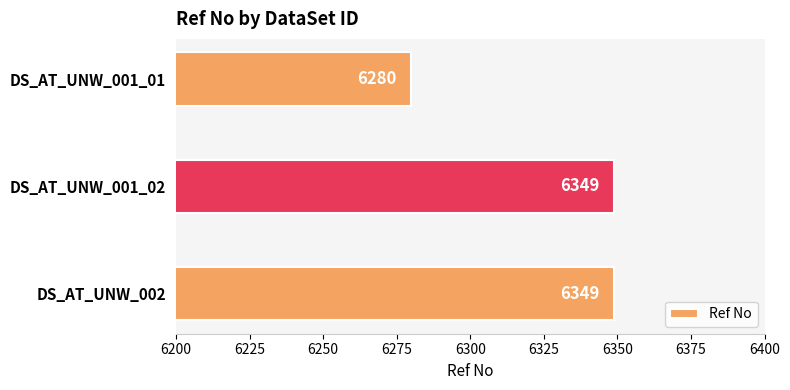

What is the ratio of the value at DS_AT_UNW_001_01 to the value at DS_AT_UNW_001_02?

1.0